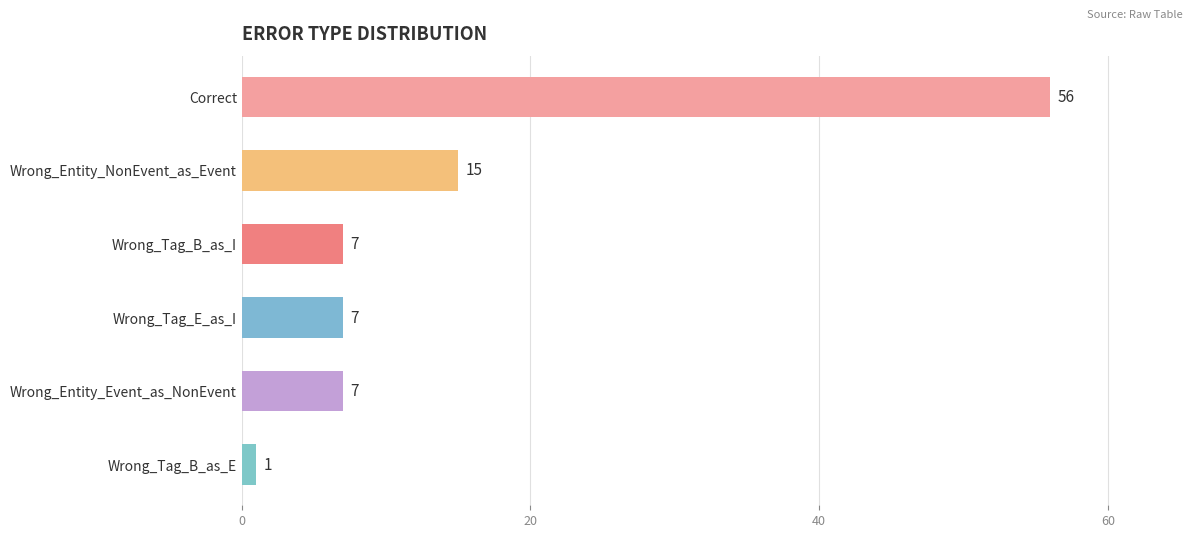

How many values are between 7 and 15?

4